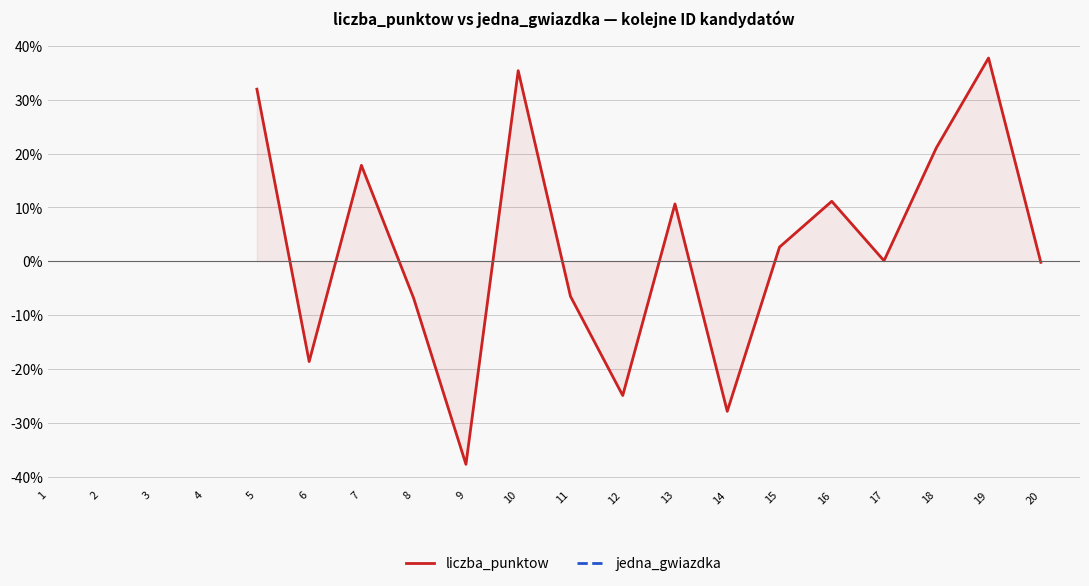

What is the value of the liczba_punktow point at the 13th from the left?

10.6